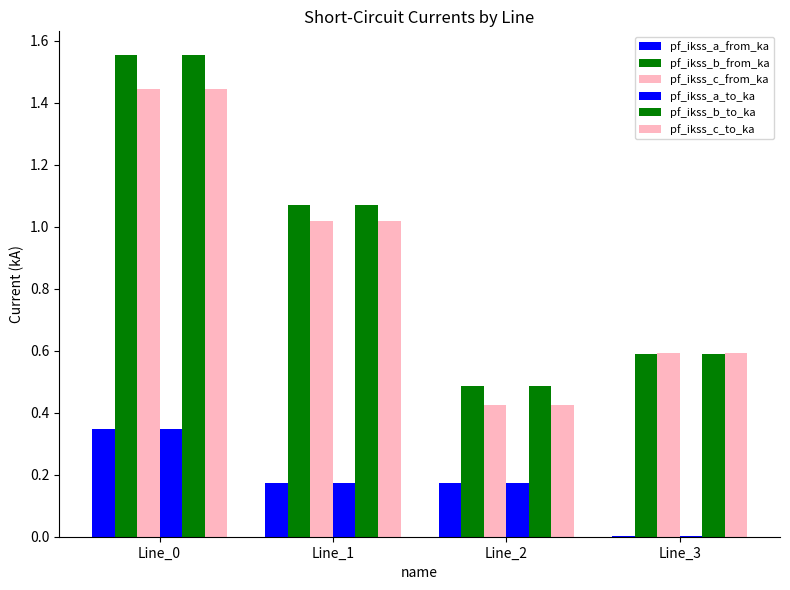

Is it true that pf_ikss_b_from_ka equals 0.5 at Line_2?

True